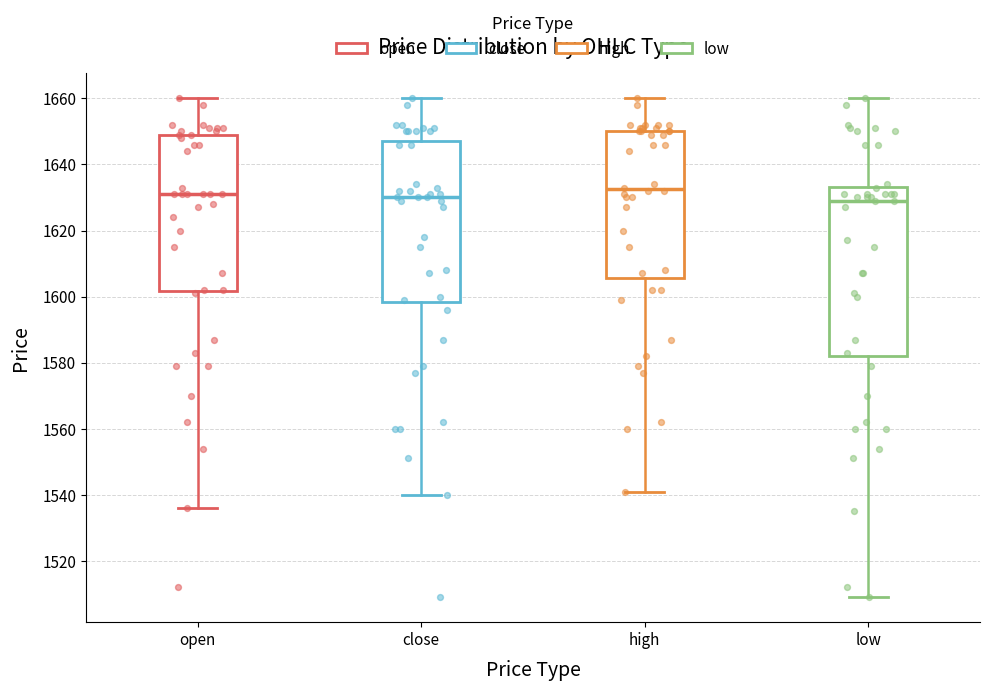

Which box is the tallest, from its lower edge to its upper edge?

low